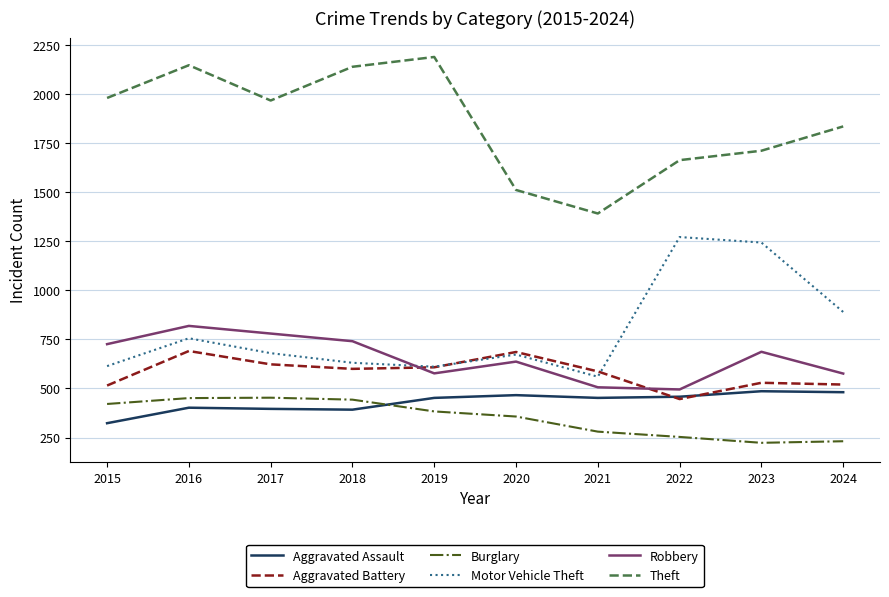

True or false: Aggravated Assault has a value of 323 at 2015.

True